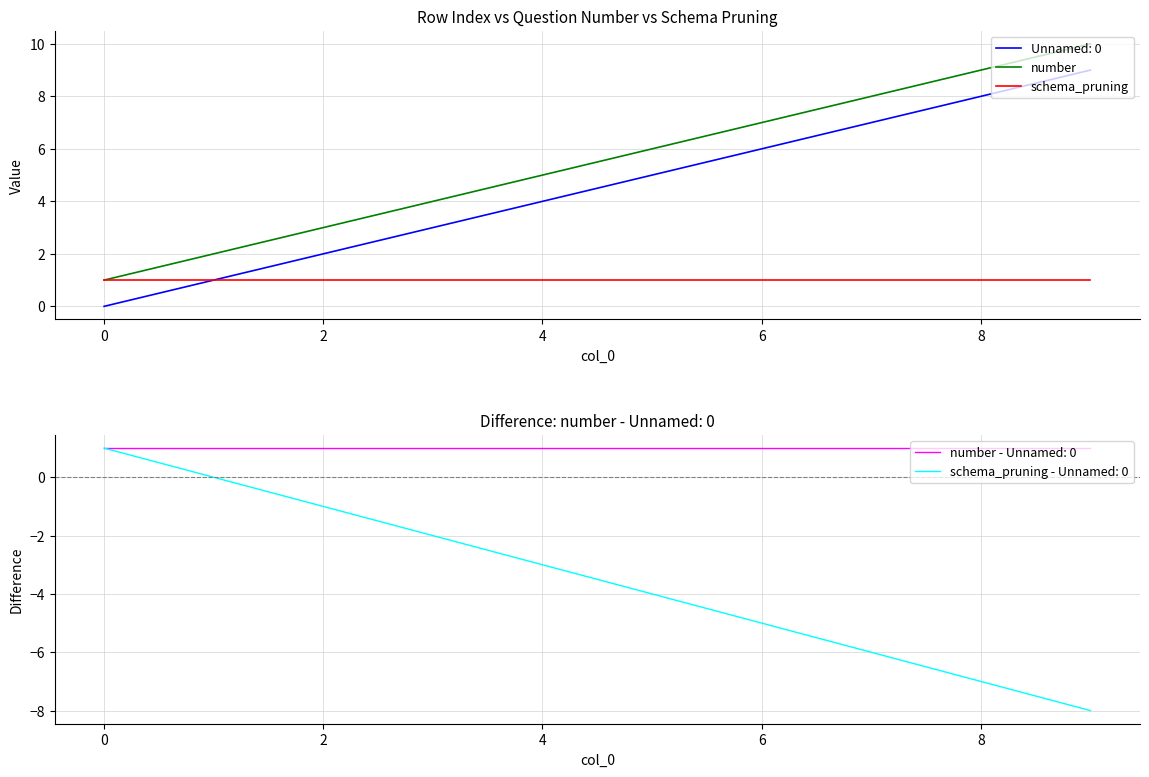

What is the sum of all number values?

55